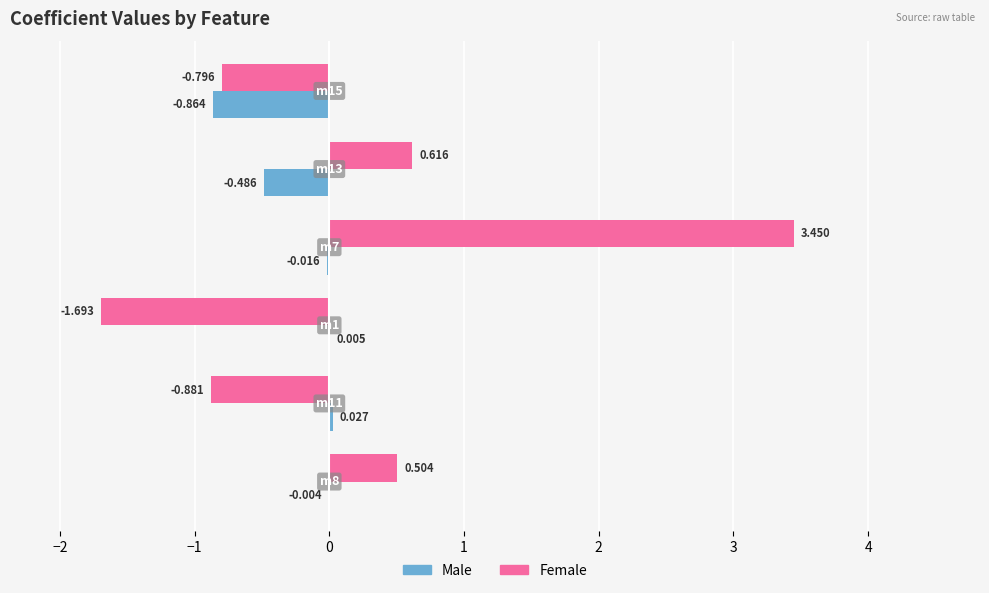

Which series has the largest total across all categories?

Female